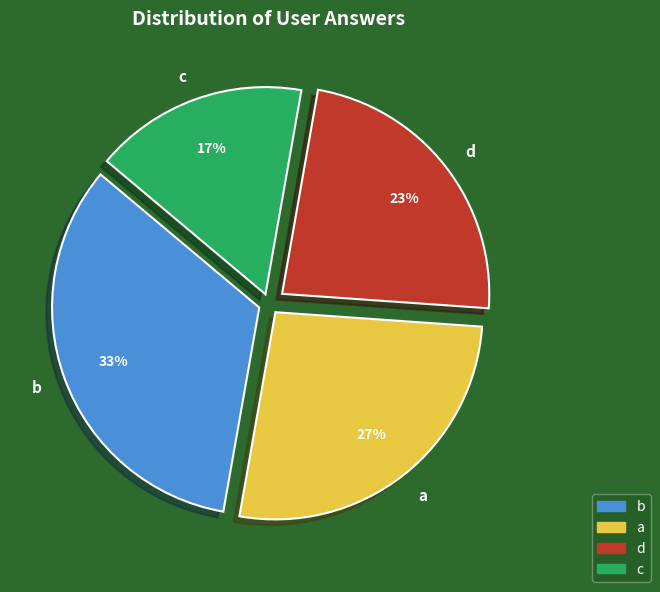

Count the number of slices in the pie.

4